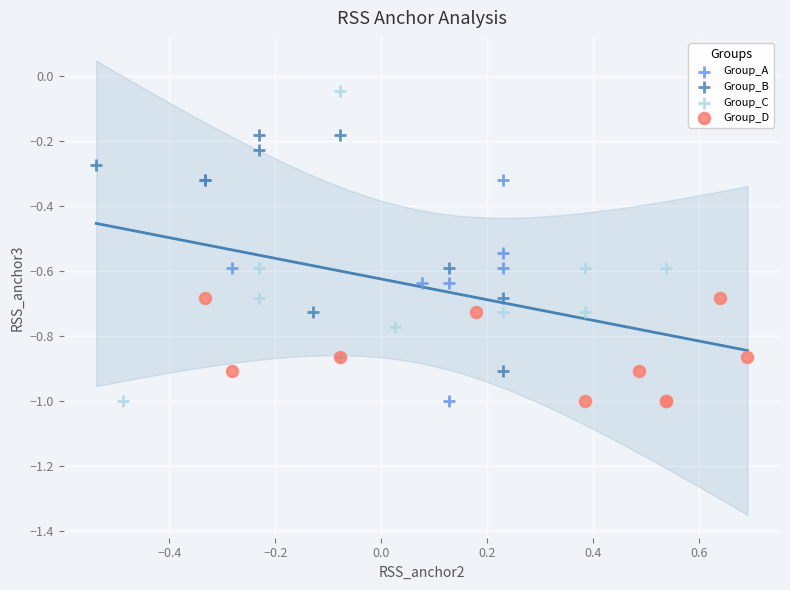

Which series contains the highest Y value?

Group_C